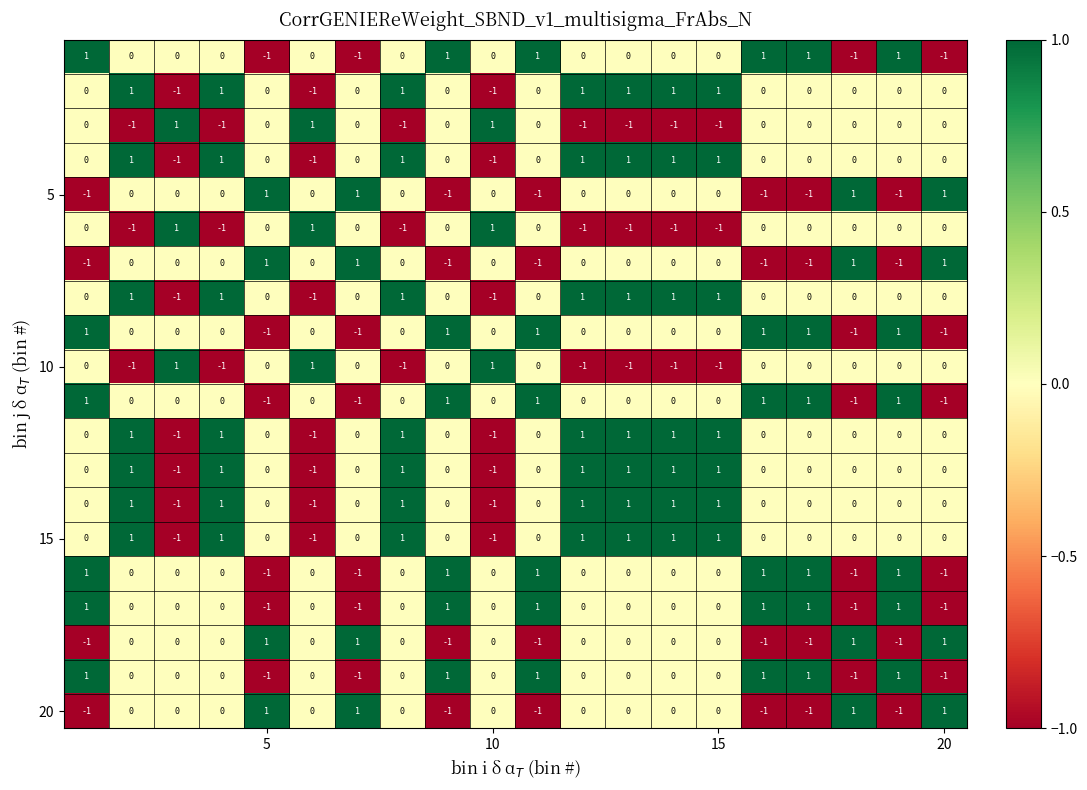

What is the maximum value shown in the chart?

1